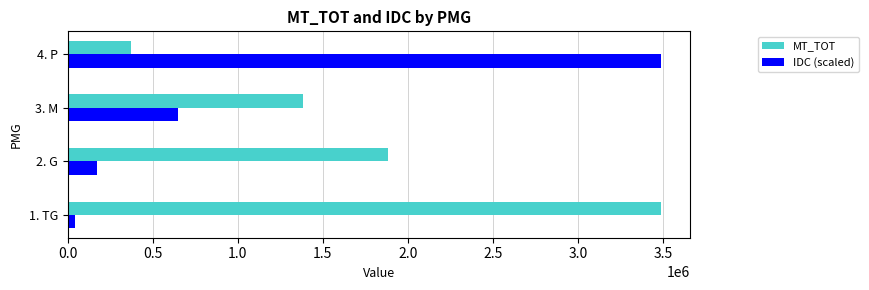

Count the number of categories in the chart.

4